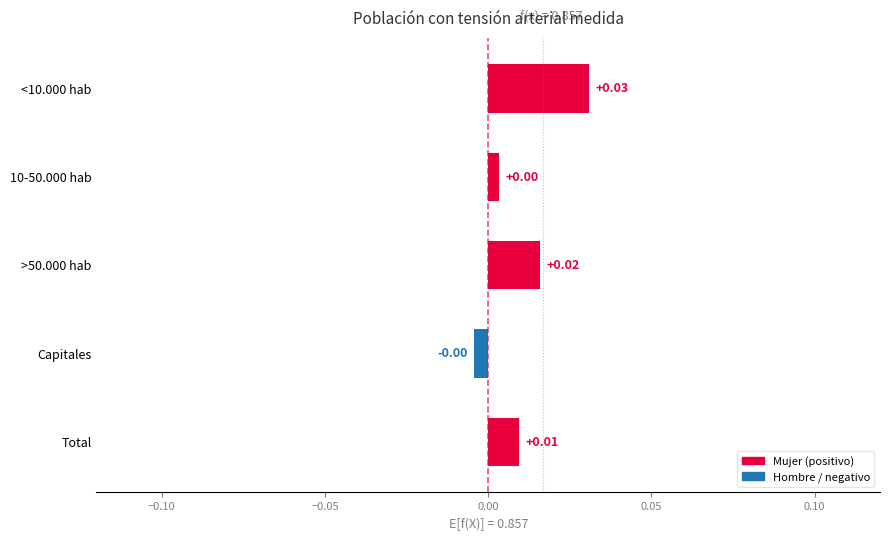

How many data points are above 0?

4